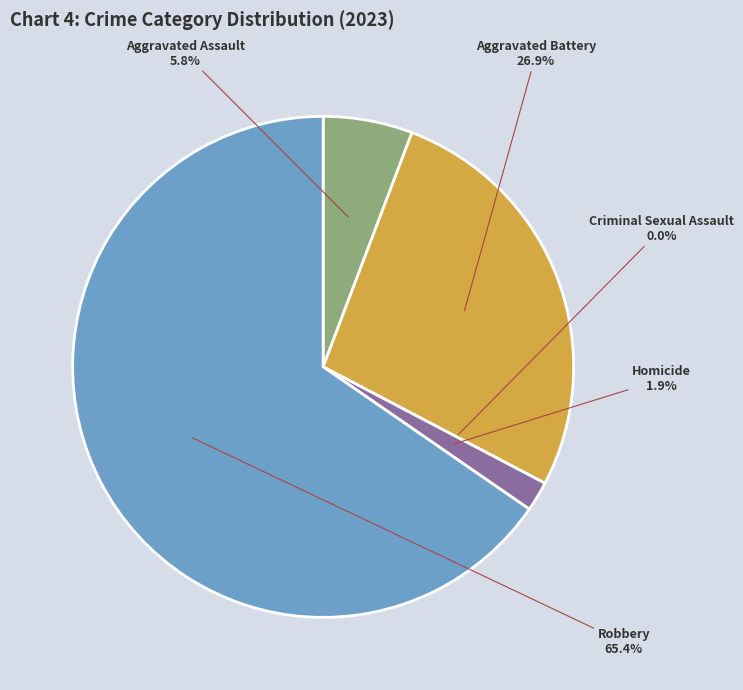

Is there a majority slice in this chart?

Yes